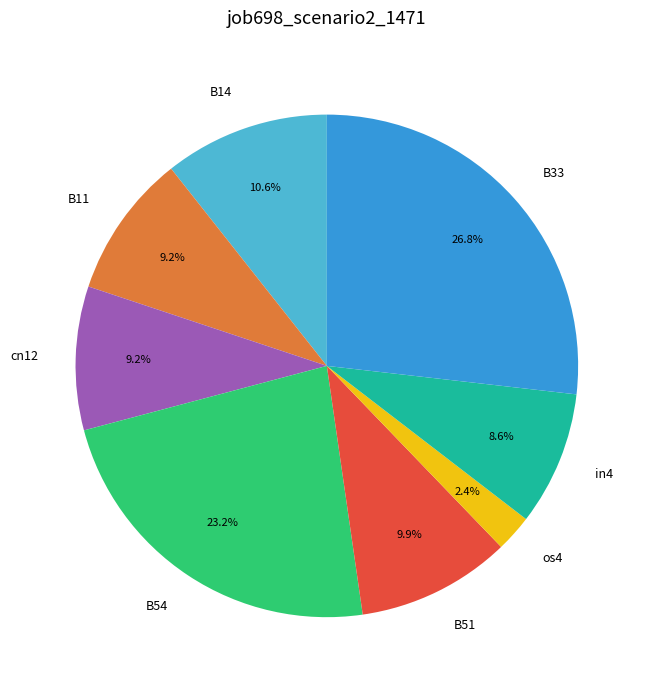

Combined, what portion of the pie is B33 and in4?

35.4%